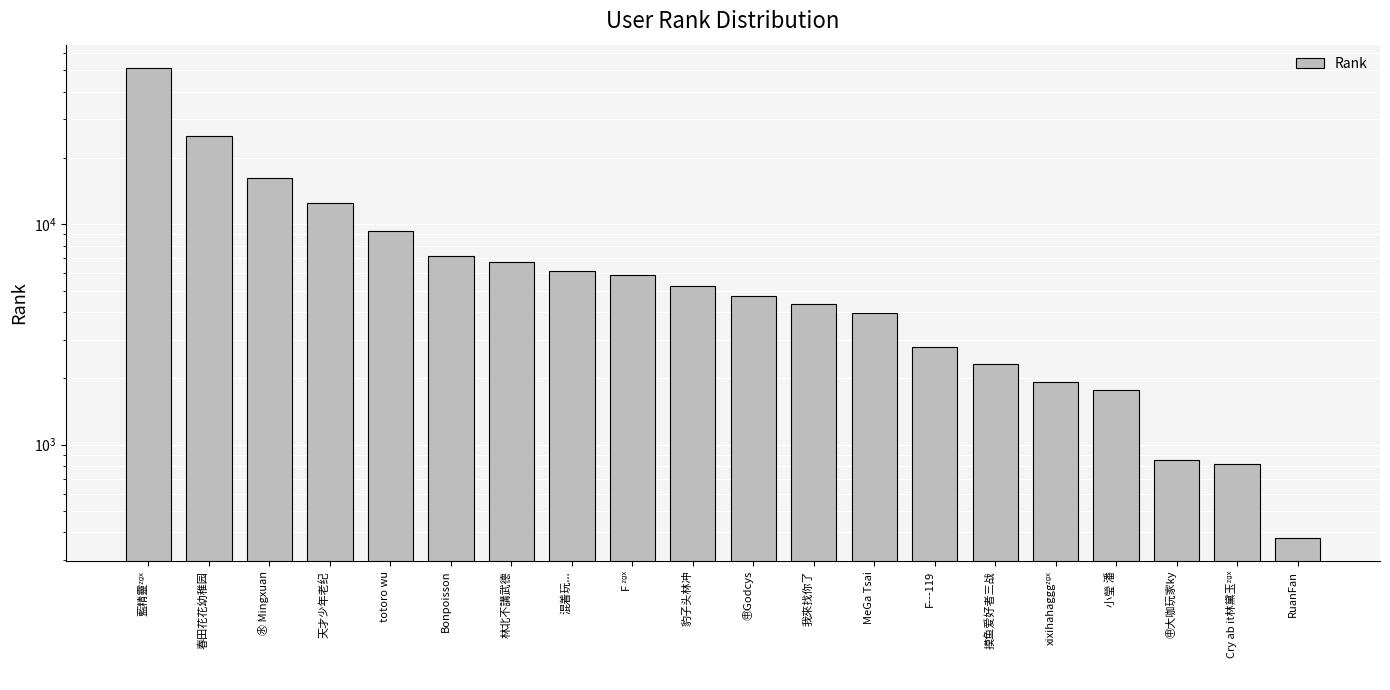

What is the sum of all values?

169590